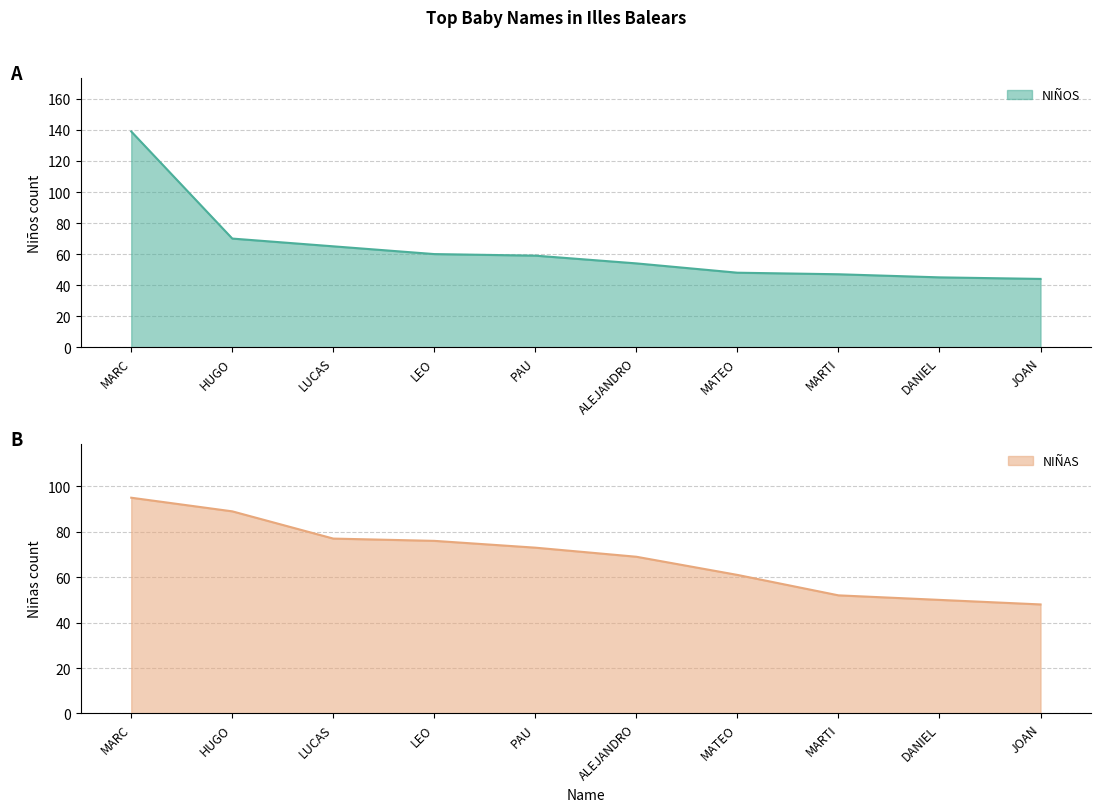

How many intersections are there between NIÑAS and NIÑOS?

1